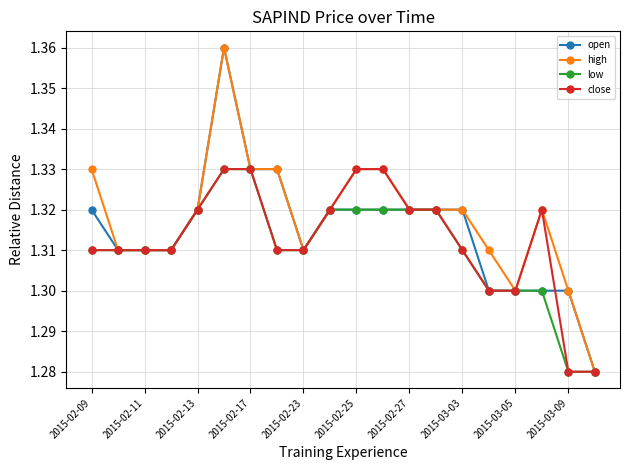

Count the close values in the range 1 to 2.

20